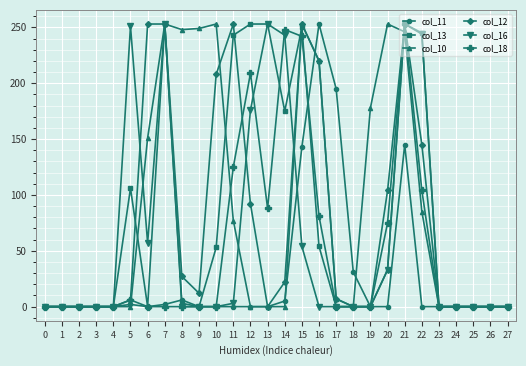

What value does the col_10 series have at 9, to the nearest 5?

250